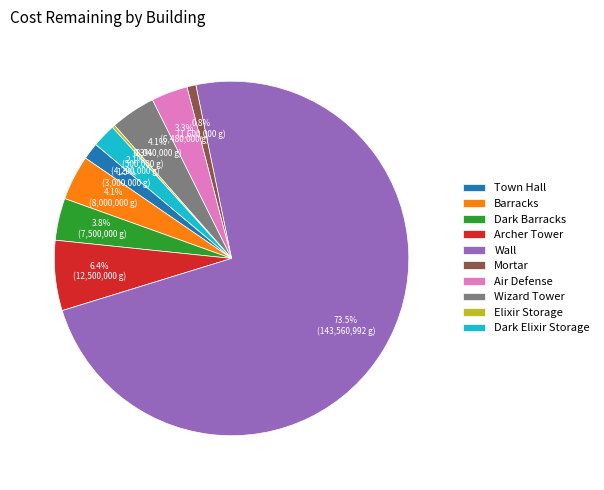

Which has a higher value, Mortar or Barracks?

Barracks